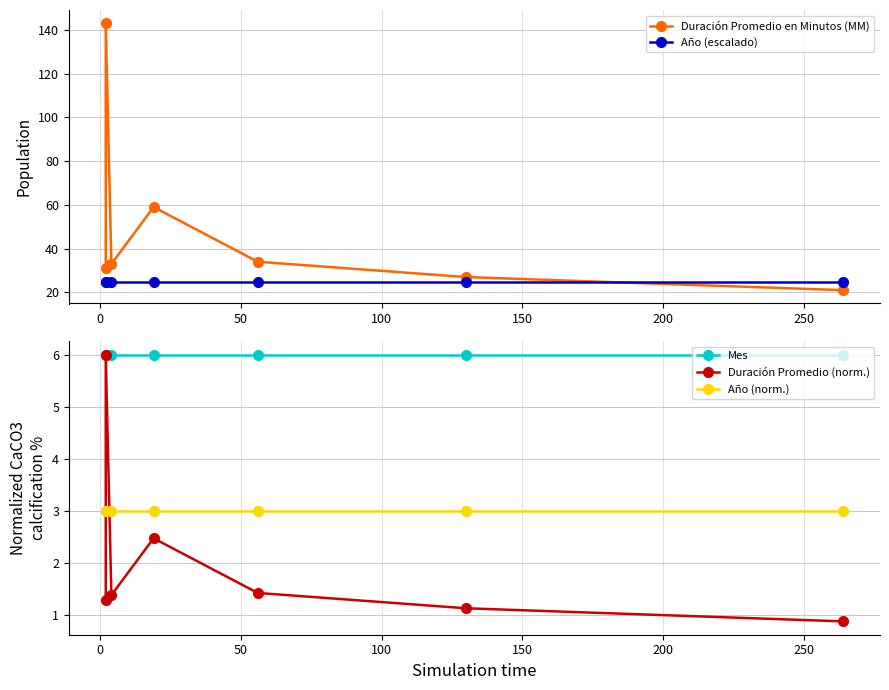

Is this an area chart (filled region under the line)?

No